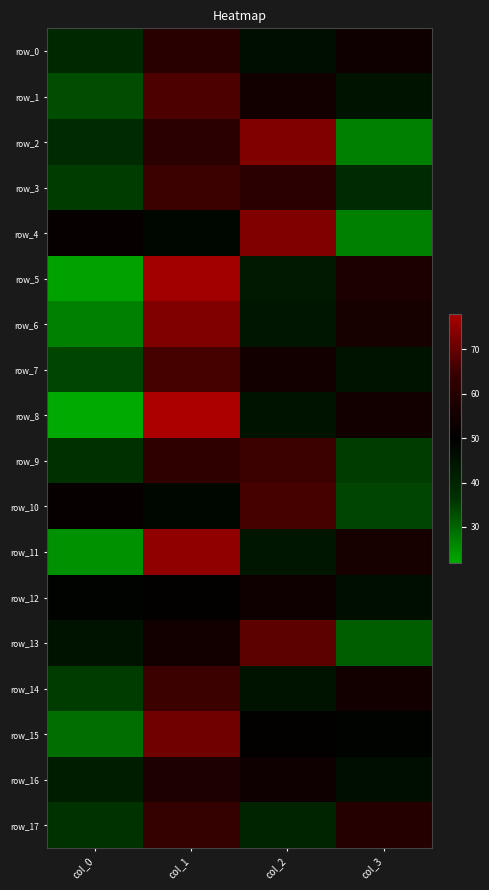

Reading left to right, transcribe all the data shown in this chart.

row_0: col_0=39	col_1=61	col_2=46	col_3=54
row_1: col_0=33	col_1=67	col_2=55	col_3=45
row_2: col_0=38	col_1=62	col_2=73	col_3=27
row_3: col_0=35	col_1=65	col_2=62	col_3=38
row_4: col_0=52	col_1=48	col_2=73	col_3=27
row_5: col_0=23	col_1=77	col_2=43	col_3=57
row_6: col_0=27	col_1=73	col_2=44	col_3=56
row_7: col_0=34	col_1=66	col_2=55	col_3=45
row_8: col_0=22	col_1=78	col_2=45	col_3=55
row_9: col_0=37	col_1=63	col_2=65	col_3=35
row_10: col_0=52	col_1=48	col_2=66	col_3=34
row_11: col_0=25	col_1=75	col_2=44	col_3=56
row_12: col_0=49	col_1=51	col_2=54	col_3=46
row_13: col_0=45	col_1=55	col_2=69	col_3=31
row_14: col_0=35	col_1=65	col_2=45	col_3=55
row_15: col_0=29	col_1=71	col_2=51	col_3=49
row_16: col_0=42	col_1=58	col_2=54	col_3=46
row_17: col_0=36	col_1=64	col_2=40	col_3=60